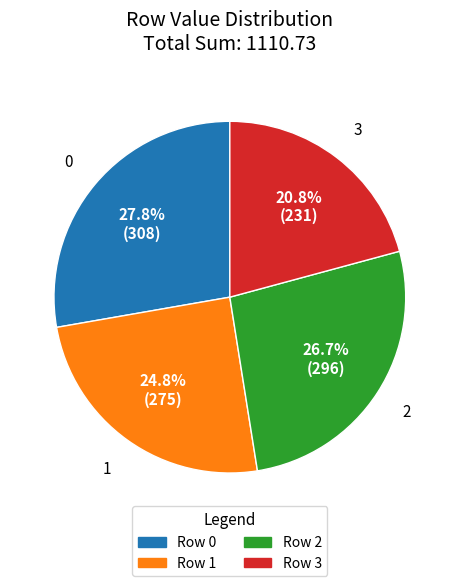

Does any single category account for the majority?

No